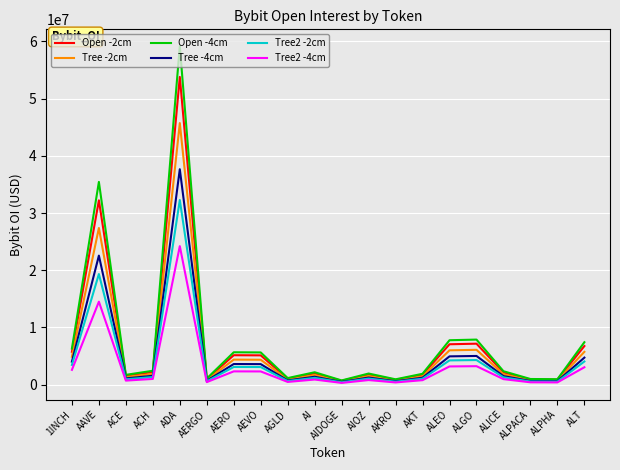

Is the value of Tree -2cm at AAVE greater than the value of Open -2cm at AIOZ?

Yes